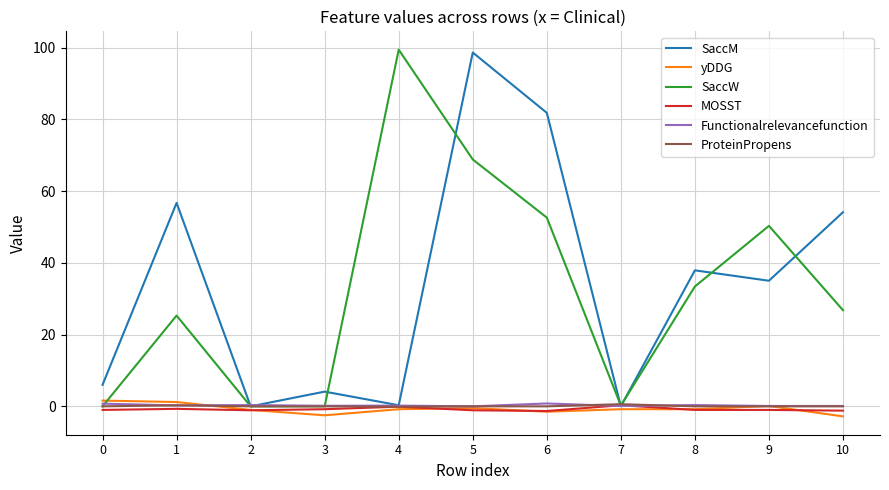

At how many categories does at least one series exceed 5?

8